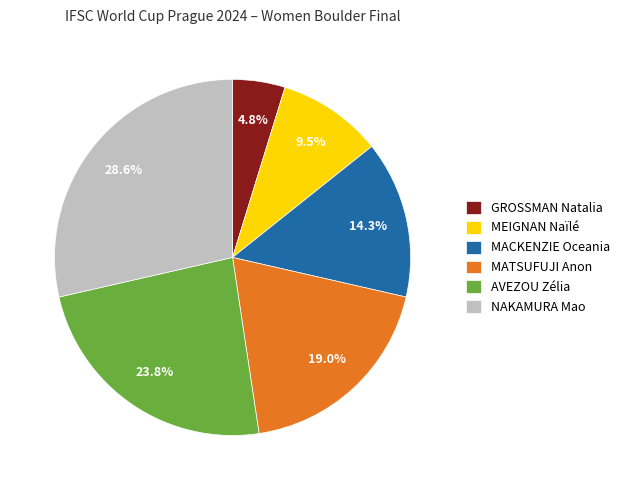

To the nearest percent, what percentage of the pie is NAKAMURA Mao?

29%